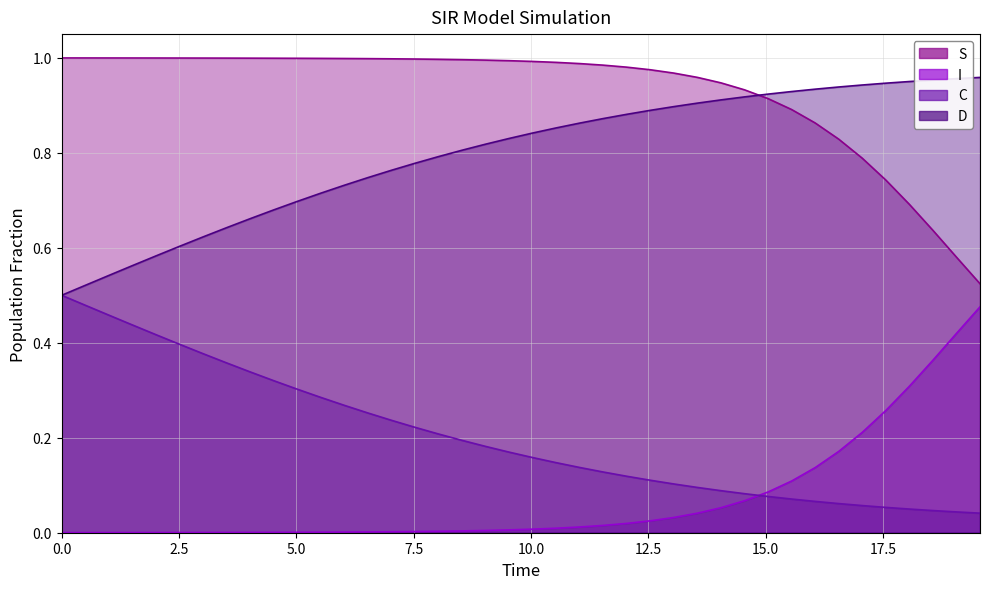

True or false: C and D cross at least once.

False